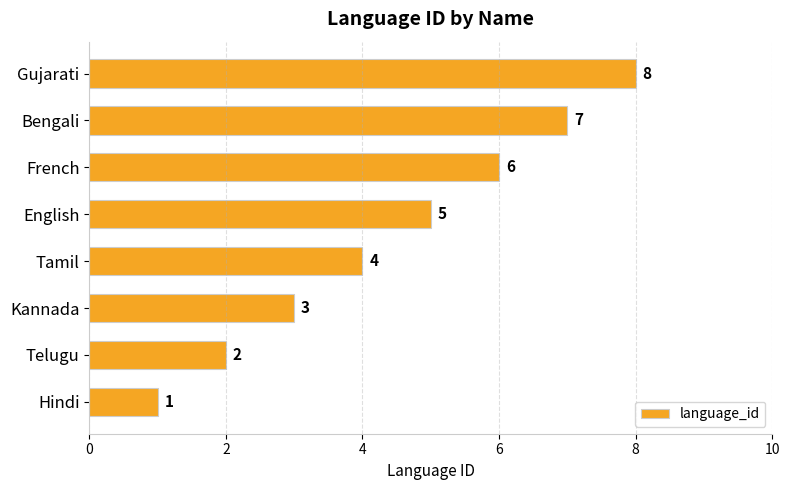

The value at Gujarati is 8. True or false?

True